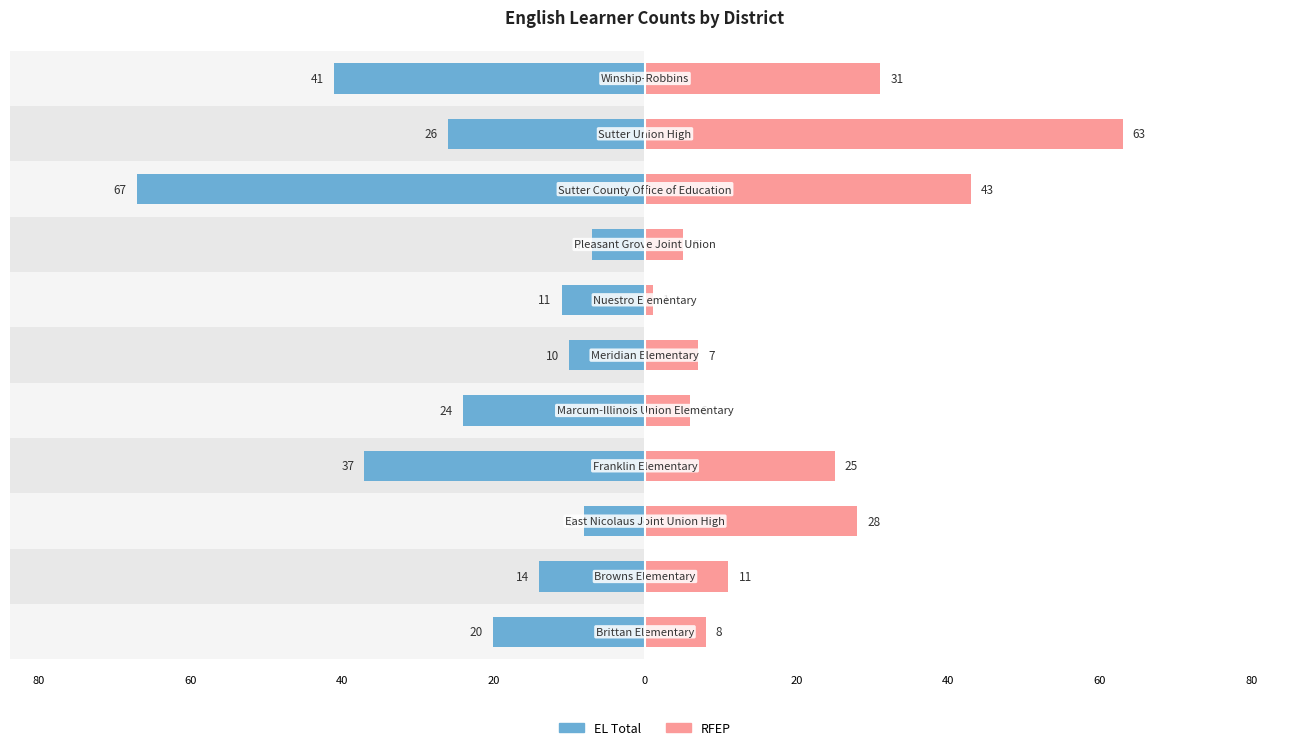

What are all the series names shown in the legend?

EL Total, RFEP